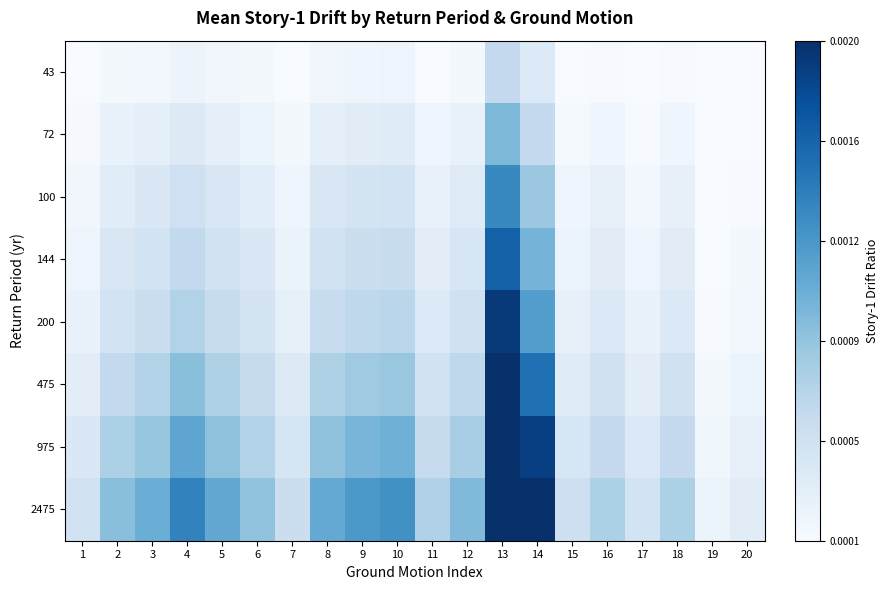

Rank the series by their maximum value, from lowest to highest.

43, 72, 100, 144, 200, 475, 975, 2475